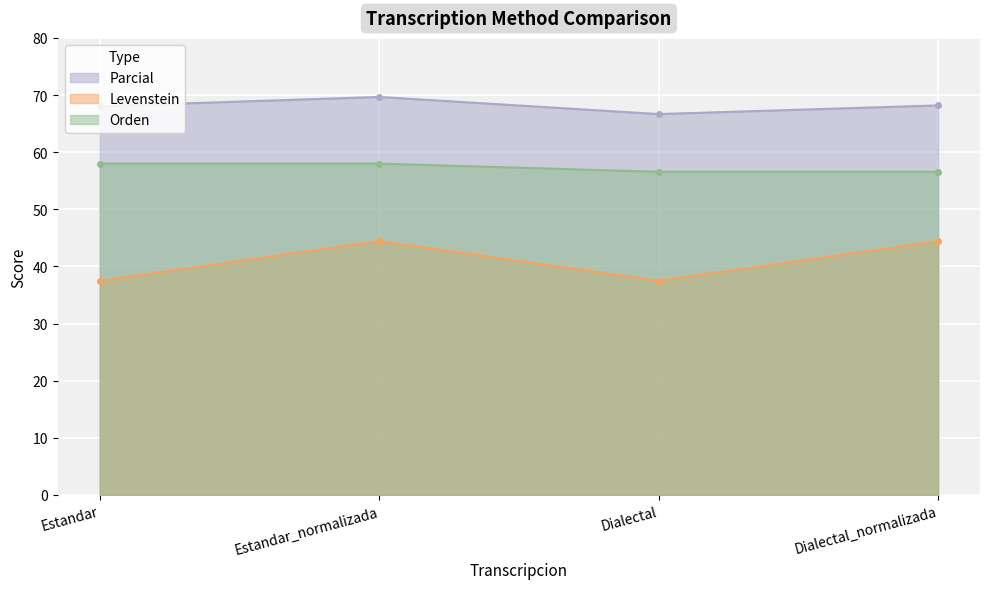

How many values in the Orden series are below 58?

2